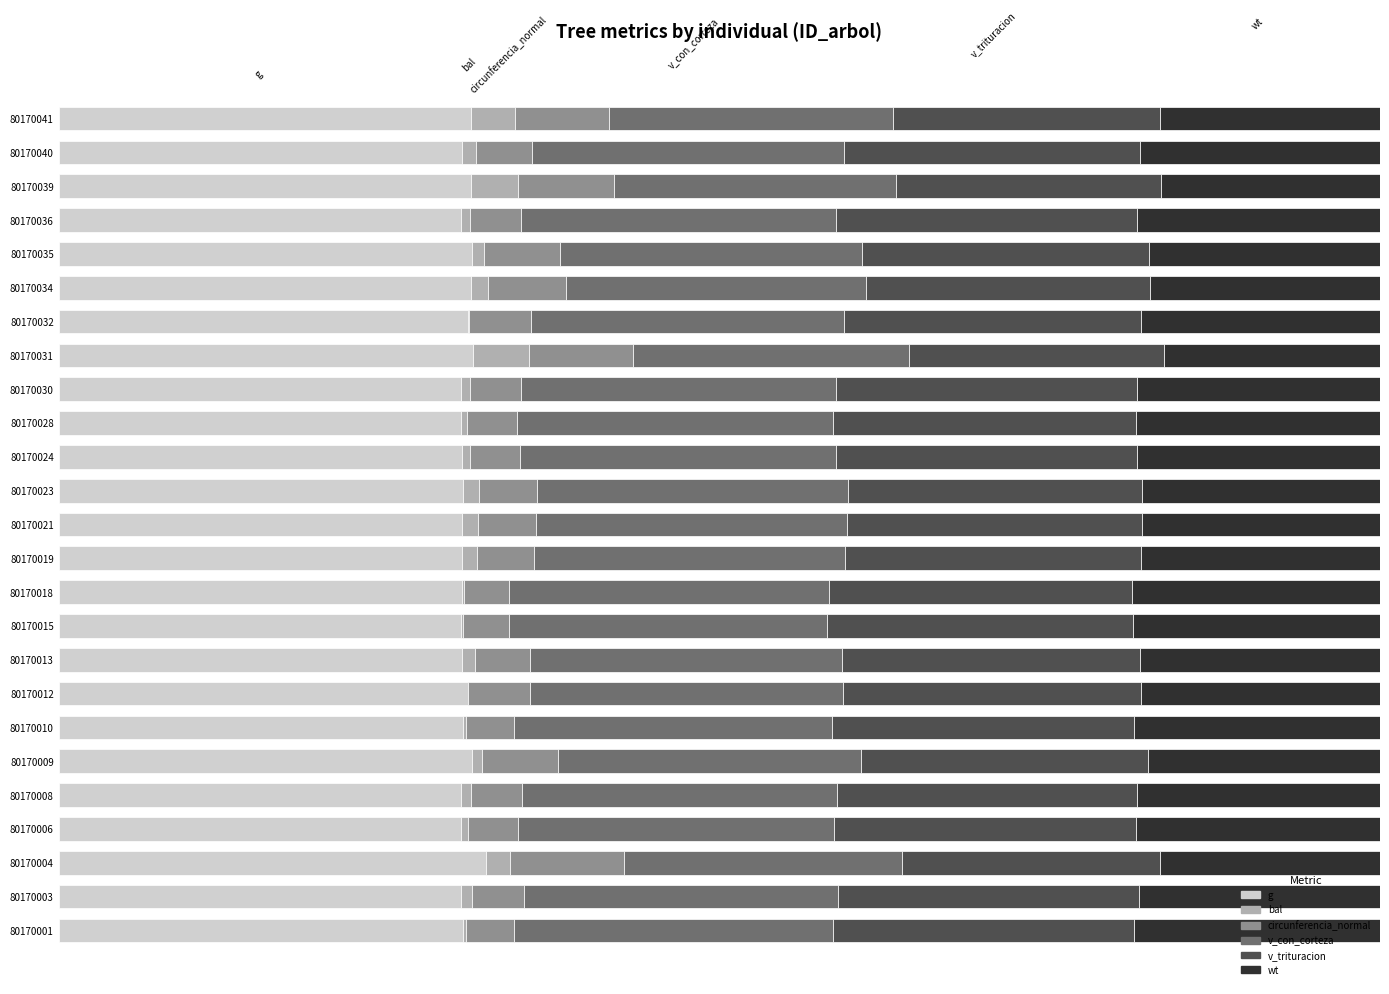

List the labels in order of bal value, smallest first.

80170012, 80170032, 80170018, 80170015, 80170010, 80170001, 80170028, 80170006, 80170024, 80170036, 80170030, 80170009, 80170008, 80170003, 80170035, 80170013, 80170040, 80170019, 80170021, 80170023, 80170034, 80170004, 80170041, 80170039, 80170031